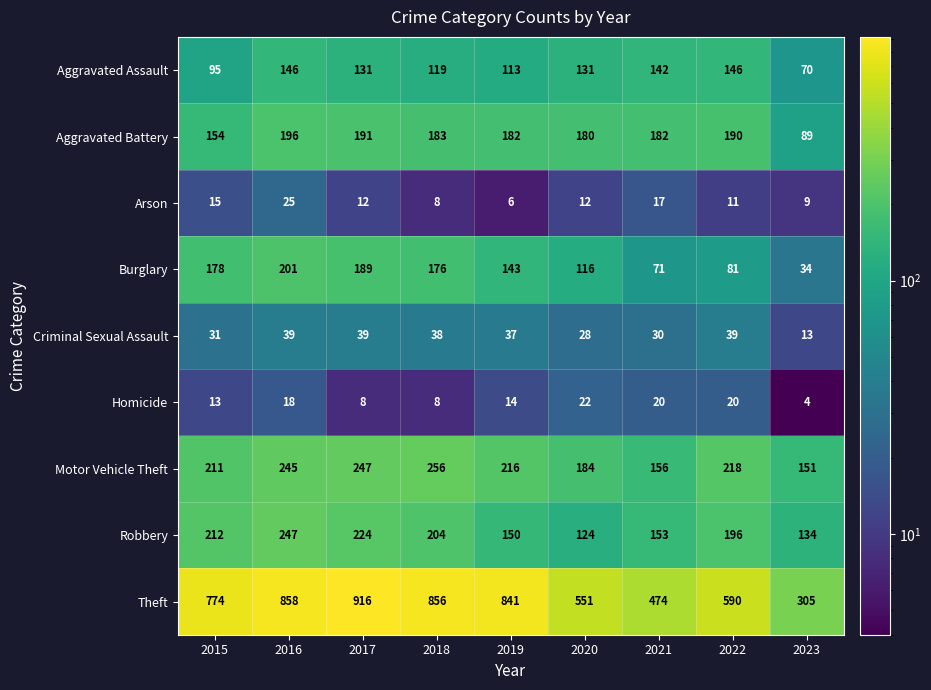

Which label corresponds to the largest value in the chart?

2017